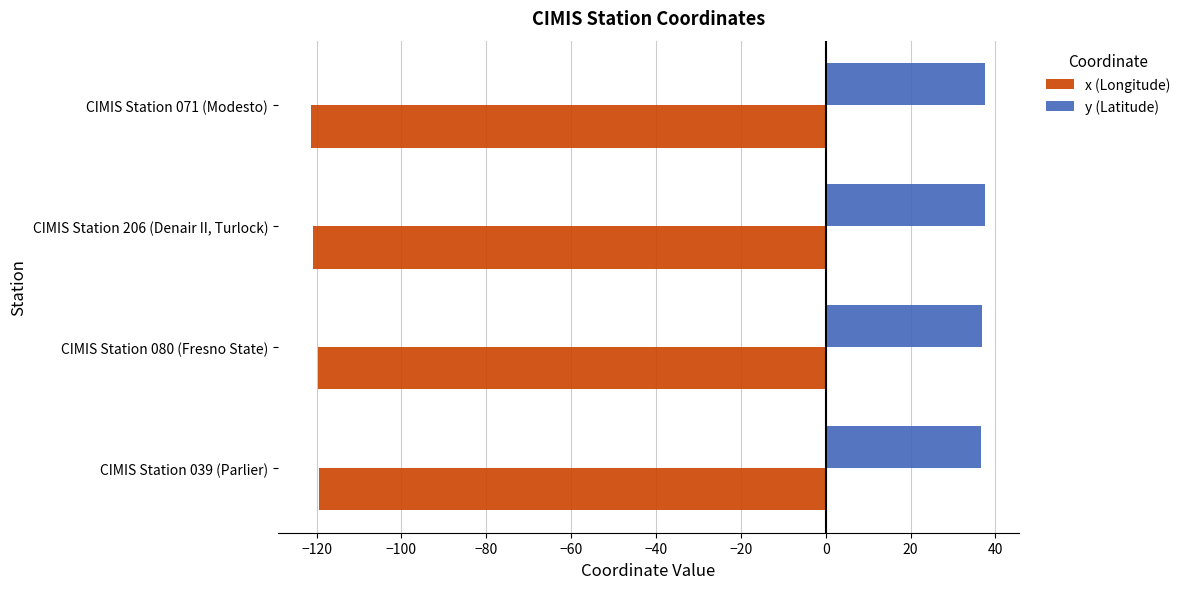

What is the greatest value displayed?

37.6